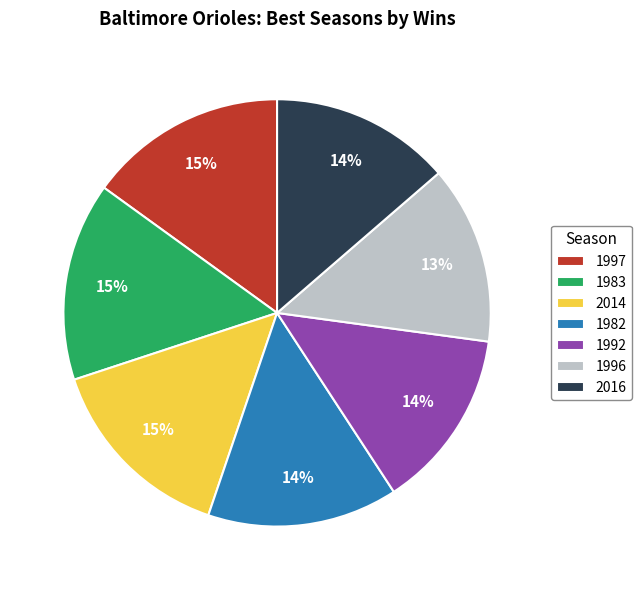

To the nearest percent, what is the combined percentage of 1992 and 1997?

29%